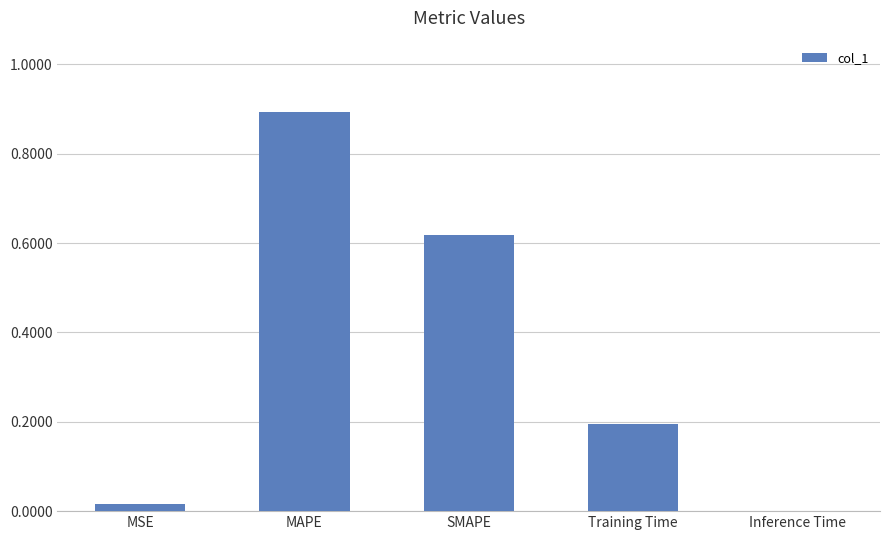

The value at MAPE is 1.3. True or false?

False